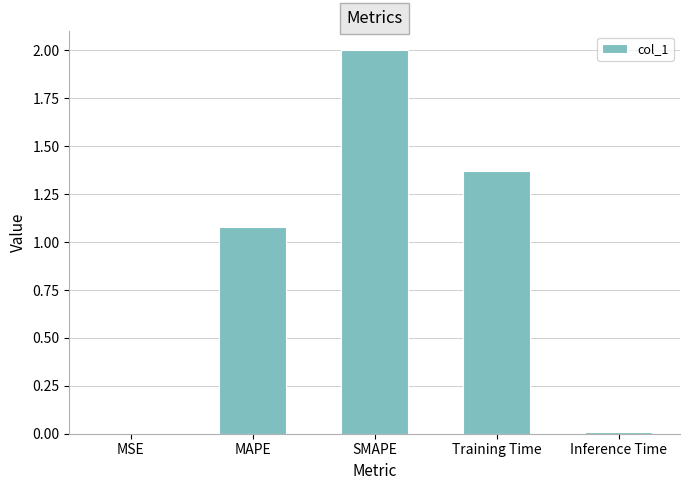

The chart shows a value of 1.1 at MAPE. True or false?

True